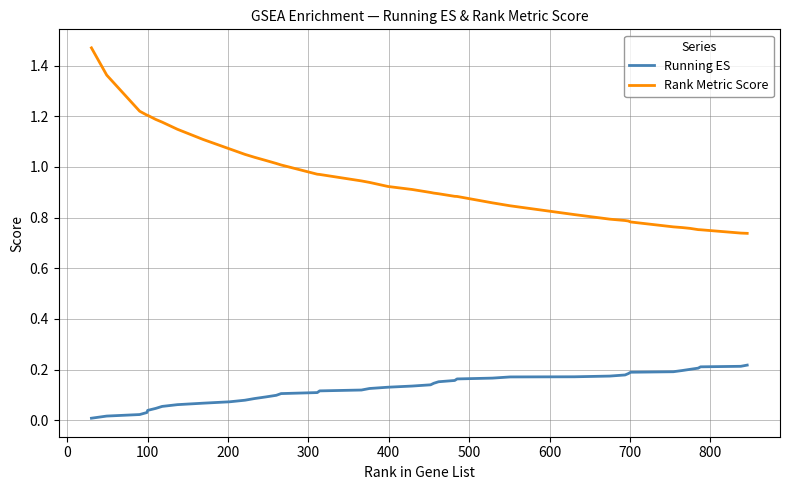

True or false: Running ES and Rank Metric Score cross at least once.

False